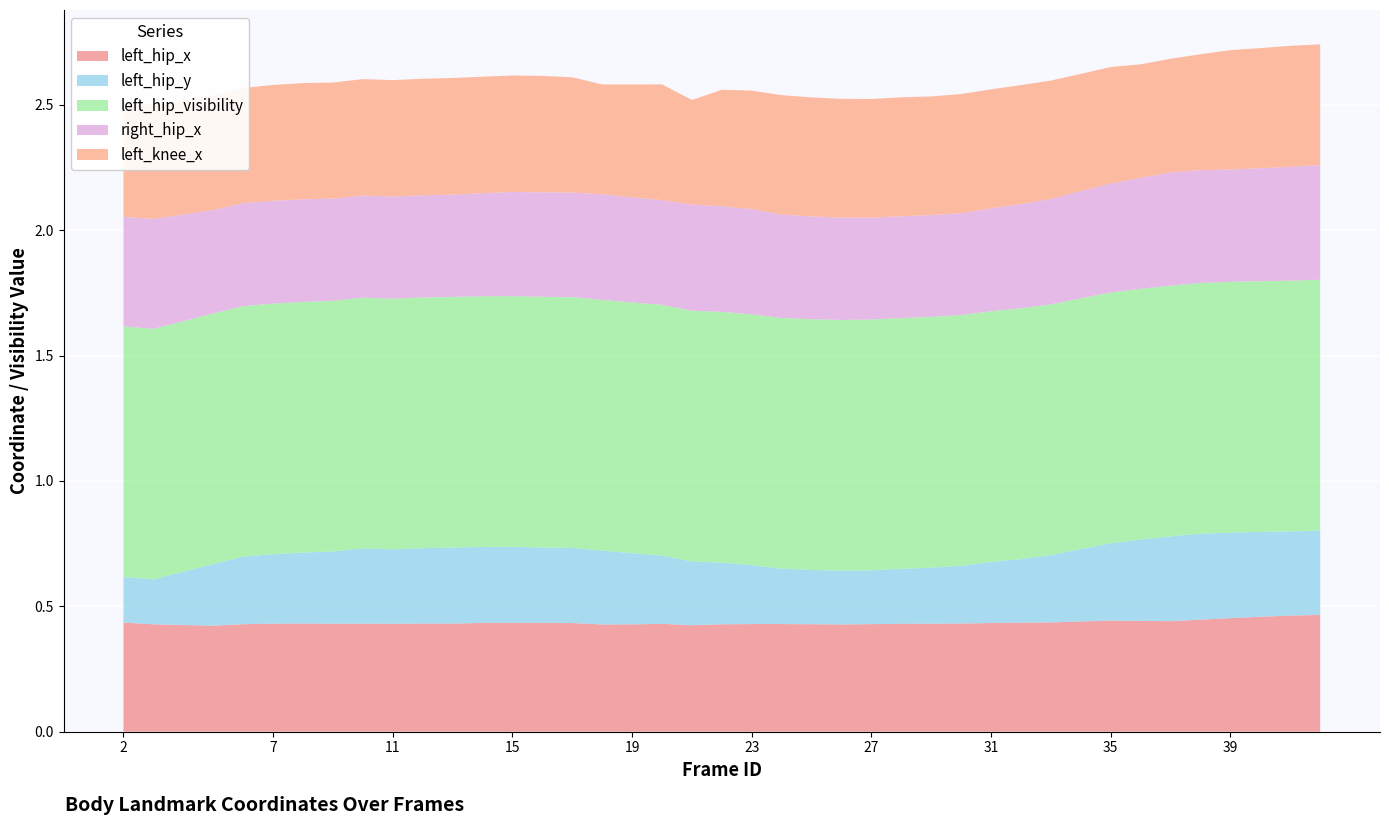

Reading left to right, list all the values displayed in this chart.

left_hip_x: 2=0.4	3=0.4	5=0.4	6=0.4	7=0.4	8=0.4	9=0.4	10=0.4	11=0.4	12=0.4	13=0.4	14=0.4	15=0.4	16=0.4	17=0.4	18=0.4	19=0.4	20=0.4	21=0.4	22=0.4	23=0.4	24=0.4	25=0.4	26=0.4	27=0.4	28=0.4	29=0.4	30=0.4	31=0.4	32=0.4	33=0.4	34=0.4	35=0.4	36=0.4	37=0.4	38=0.4	39=0.5	40=0.5	41=0.5	42=0.5
left_hip_y: 2=0.2	3=0.2	5=0.2	6=0.3	7=0.3	8=0.3	9=0.3	10=0.3	11=0.3	12=0.3	13=0.3	14=0.3	15=0.3	16=0.3	17=0.3	18=0.3	19=0.3	20=0.3	21=0.3	22=0.2	23=0.2	24=0.2	25=0.2	26=0.2	27=0.2	28=0.2	29=0.2	30=0.2	31=0.2	32=0.3	33=0.3	34=0.3	35=0.3	36=0.3	37=0.3	38=0.3	39=0.3	40=0.3	41=0.3	42=0.3
left_hip_visibility: 2=1.0	3=1.0	5=1.0	6=1.0	7=1.0	8=1.0	9=1.0	10=1.0	11=1.0	12=1.0	13=1.0	14=1.0	15=1.0	16=1.0	17=1.0	18=1.0	19=1.0	20=1.0	21=1.0	22=1.0	23=1.0	24=1.0	25=1.0	26=1.0	27=1.0	28=1.0	29=1.0	30=1.0	31=1.0	32=1.0	33=1.0	34=1.0	35=1.0	36=1.0	37=1.0	38=1.0	39=1.0	40=1.0	41=1.0	42=1.0
right_hip_x: 2=0.4	3=0.4	5=0.4	6=0.4	7=0.4	8=0.4	9=0.4	10=0.4	11=0.4	12=0.4	13=0.4	14=0.4	15=0.4	16=0.4	17=0.4	18=0.4	19=0.4	20=0.4	21=0.4	22=0.4	23=0.4	24=0.4	25=0.4	26=0.4	27=0.4	28=0.4	29=0.4	30=0.4	31=0.4	32=0.4	33=0.4	34=0.4	35=0.4	36=0.4	37=0.5	38=0.4	39=0.4	40=0.5	41=0.5	42=0.5
left_knee_x: 2=0.5	3=0.5	5=0.5	6=0.5	7=0.5	8=0.5	9=0.5	10=0.5	11=0.5	12=0.5	13=0.5	14=0.5	15=0.5	16=0.5	17=0.5	18=0.4	19=0.5	20=0.5	21=0.4	22=0.5	23=0.5	24=0.5	25=0.5	26=0.5	27=0.5	28=0.5	29=0.5	30=0.5	31=0.5	32=0.5	33=0.5	34=0.5	35=0.5	36=0.5	37=0.5	38=0.5	39=0.5	40=0.5	41=0.5	42=0.5